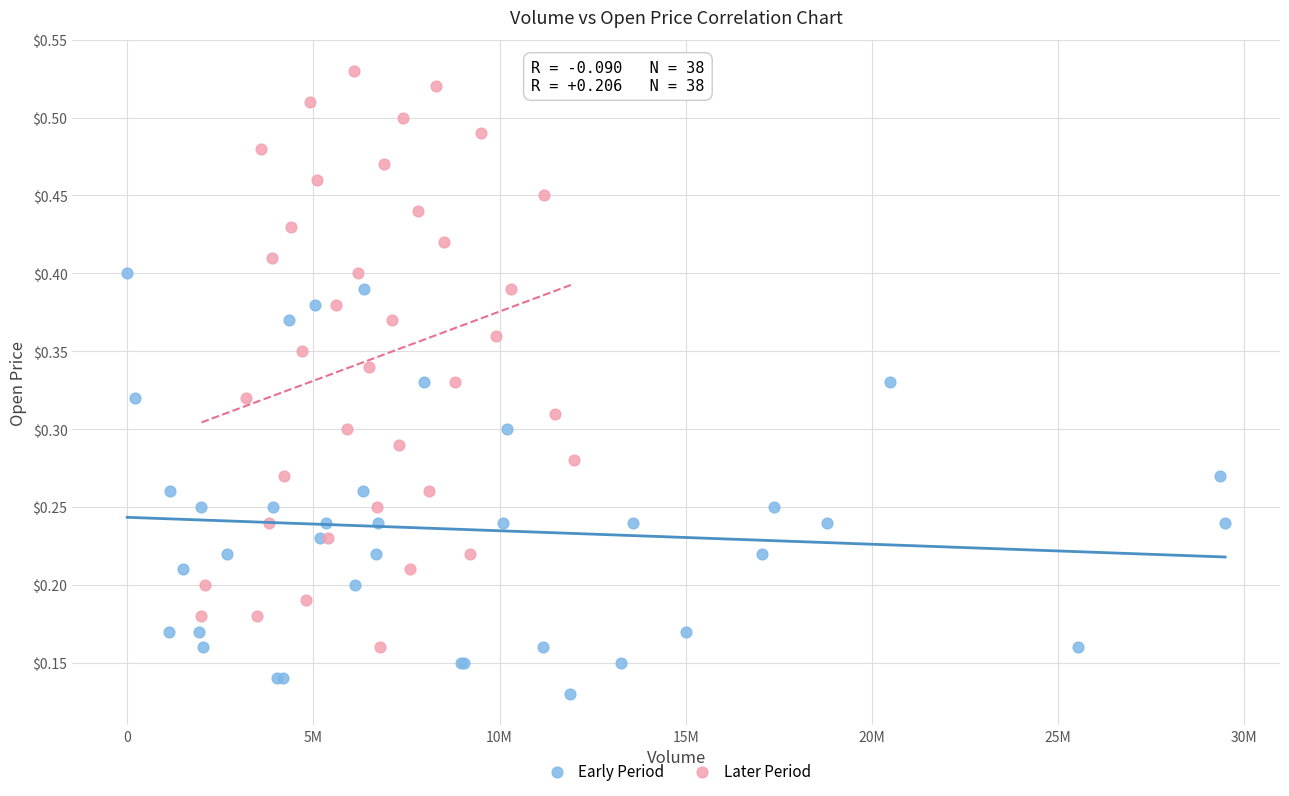

Which series contains the lowest Y value?

Early Period